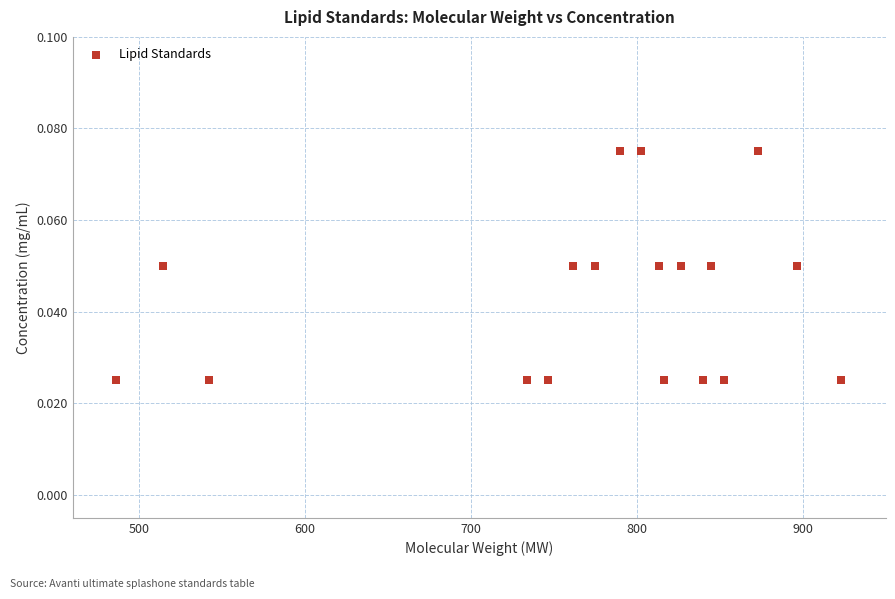

What is the range of X values (max minus min)?

436.3